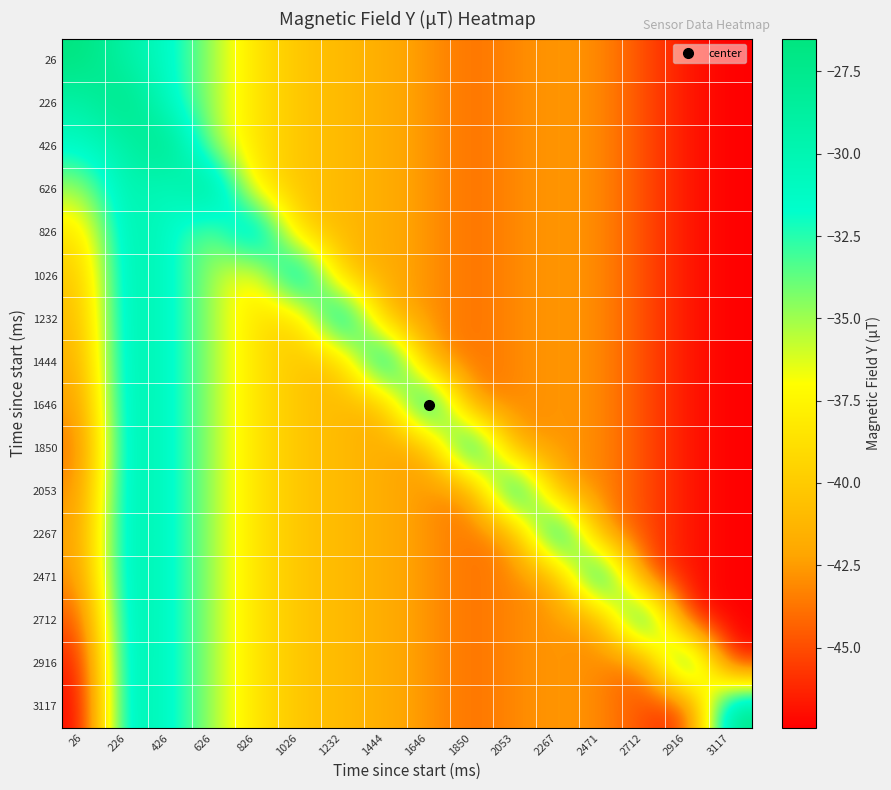

Reading left to right, transcribe all the data shown in this chart.

26: 26=-26.5	226=-29.2	426=-31.2	626=-35.1	826=-38.6	1026=-40.3	1232=-41.0	1444=-41.8	1646=-42.8	1850=-43.9	2053=-43.1	2267=-42.6	2471=-43.1	2712=-45.0	2916=-46.8	3117=-47.4
226: 26=-29.2	226=-26.5	426=-31.2	626=-35.1	826=-38.6	1026=-40.3	1232=-41.0	1444=-41.8	1646=-42.8	1850=-43.9	2053=-43.1	2267=-42.6	2471=-43.1	2712=-45.0	2916=-46.8	3117=-47.4
426: 26=-31.2	226=-29.2	426=-26.5	626=-35.1	826=-38.6	1026=-40.3	1232=-41.0	1444=-41.8	1646=-42.8	1850=-43.9	2053=-43.1	2267=-42.6	2471=-43.1	2712=-45.0	2916=-46.8	3117=-47.4
626: 26=-35.1	226=-29.2	426=-31.2	626=-26.5	826=-38.6	1026=-40.3	1232=-41.0	1444=-41.8	1646=-42.8	1850=-43.9	2053=-43.1	2267=-42.6	2471=-43.1	2712=-45.0	2916=-46.8	3117=-47.4
826: 26=-38.6	226=-29.2	426=-31.2	626=-35.1	826=-26.5	1026=-40.3	1232=-41.0	1444=-41.8	1646=-42.8	1850=-43.9	2053=-43.1	2267=-42.6	2471=-43.1	2712=-45.0	2916=-46.8	3117=-47.4
1026: 26=-40.3	226=-29.2	426=-31.2	626=-35.1	826=-38.6	1026=-26.5	1232=-41.0	1444=-41.8	1646=-42.8	1850=-43.9	2053=-43.1	2267=-42.6	2471=-43.1	2712=-45.0	2916=-46.8	3117=-47.4
1232: 26=-41.0	226=-29.2	426=-31.2	626=-35.1	826=-38.6	1026=-40.3	1232=-26.5	1444=-41.8	1646=-42.8	1850=-43.9	2053=-43.1	2267=-42.6	2471=-43.1	2712=-45.0	2916=-46.8	3117=-47.4
1444: 26=-41.8	226=-29.2	426=-31.2	626=-35.1	826=-38.6	1026=-40.3	1232=-41.0	1444=-26.5	1646=-42.8	1850=-43.9	2053=-43.1	2267=-42.6	2471=-43.1	2712=-45.0	2916=-46.8	3117=-47.4
1646: 26=-42.8	226=-29.2	426=-31.2	626=-35.1	826=-38.6	1026=-40.3	1232=-41.0	1444=-41.8	1646=-26.5	1850=-43.9	2053=-43.1	2267=-42.6	2471=-43.1	2712=-45.0	2916=-46.8	3117=-47.4
1850: 26=-43.9	226=-29.2	426=-31.2	626=-35.1	826=-38.6	1026=-40.3	1232=-41.0	1444=-41.8	1646=-42.8	1850=-26.5	2053=-43.1	2267=-42.6	2471=-43.1	2712=-45.0	2916=-46.8	3117=-47.4
2053: 26=-43.1	226=-29.2	426=-31.2	626=-35.1	826=-38.6	1026=-40.3	1232=-41.0	1444=-41.8	1646=-42.8	1850=-43.9	2053=-26.5	2267=-42.6	2471=-43.1	2712=-45.0	2916=-46.8	3117=-47.4
2267: 26=-42.6	226=-29.2	426=-31.2	626=-35.1	826=-38.6	1026=-40.3	1232=-41.0	1444=-41.8	1646=-42.8	1850=-43.9	2053=-43.1	2267=-26.5	2471=-43.1	2712=-45.0	2916=-46.8	3117=-47.4
2471: 26=-43.1	226=-29.2	426=-31.2	626=-35.1	826=-38.6	1026=-40.3	1232=-41.0	1444=-41.8	1646=-42.8	1850=-43.9	2053=-43.1	2267=-42.6	2471=-26.5	2712=-45.0	2916=-46.8	3117=-47.4
2712: 26=-45.0	226=-29.2	426=-31.2	626=-35.1	826=-38.6	1026=-40.3	1232=-41.0	1444=-41.8	1646=-42.8	1850=-43.9	2053=-43.1	2267=-42.6	2471=-43.1	2712=-26.5	2916=-46.8	3117=-47.4
2916: 26=-46.8	226=-29.2	426=-31.2	626=-35.1	826=-38.6	1026=-40.3	1232=-41.0	1444=-41.8	1646=-42.8	1850=-43.9	2053=-43.1	2267=-42.6	2471=-43.1	2712=-45.0	2916=-26.5	3117=-47.4
3117: 26=-47.4	226=-29.2	426=-31.2	626=-35.1	826=-38.6	1026=-40.3	1232=-41.0	1444=-41.8	1646=-42.8	1850=-43.9	2053=-43.1	2267=-42.6	2471=-43.1	2712=-45.0	2916=-46.8	3117=-26.5